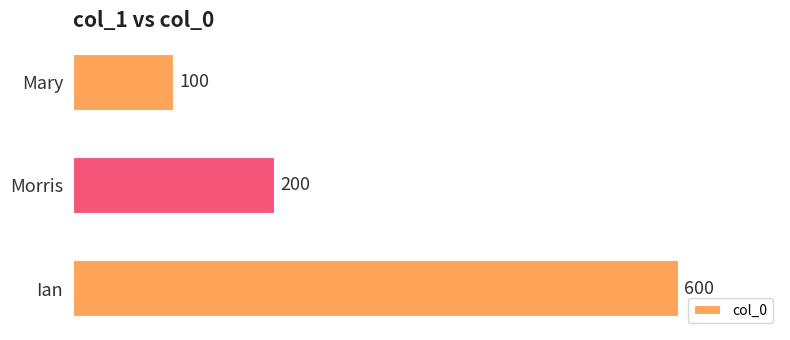

What is the change in value from Morris to Ian?

+400